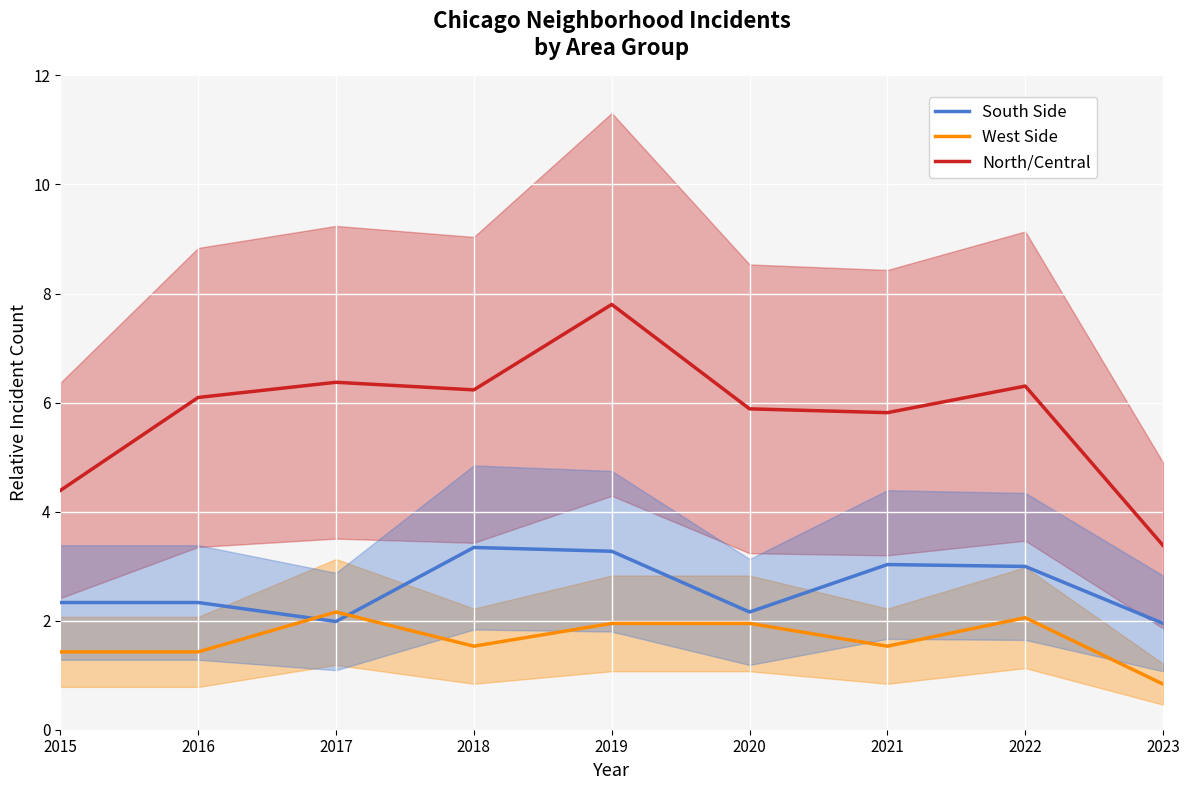

True or false: West Side has a value of 0.9 at 2018.

False